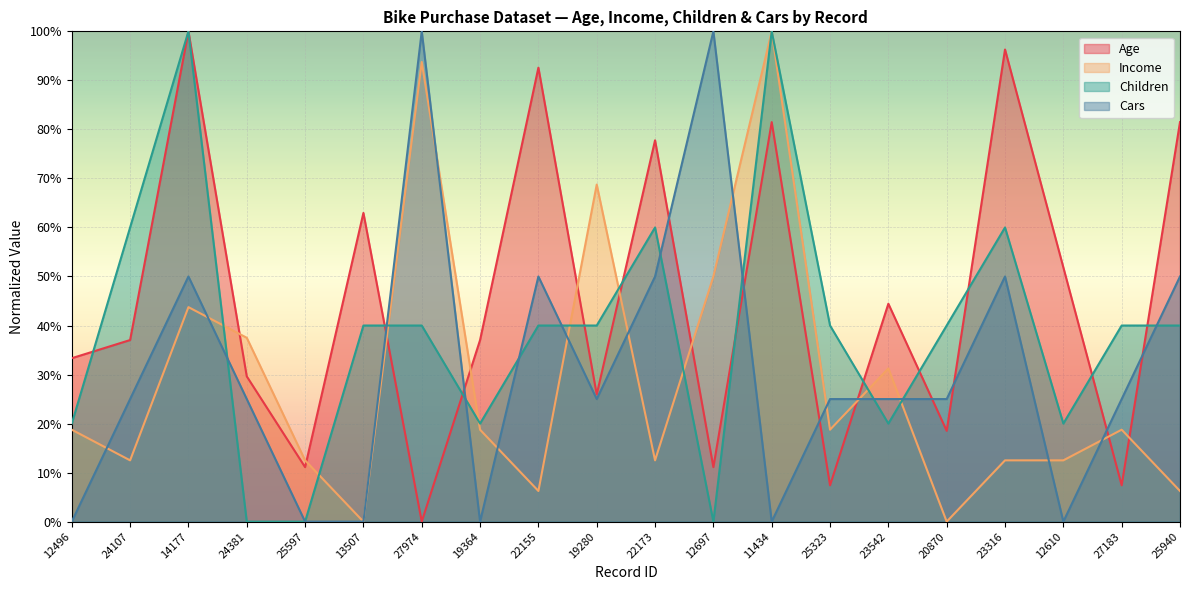

True or false: Age has more than 2 points higher than both neighbors.

True